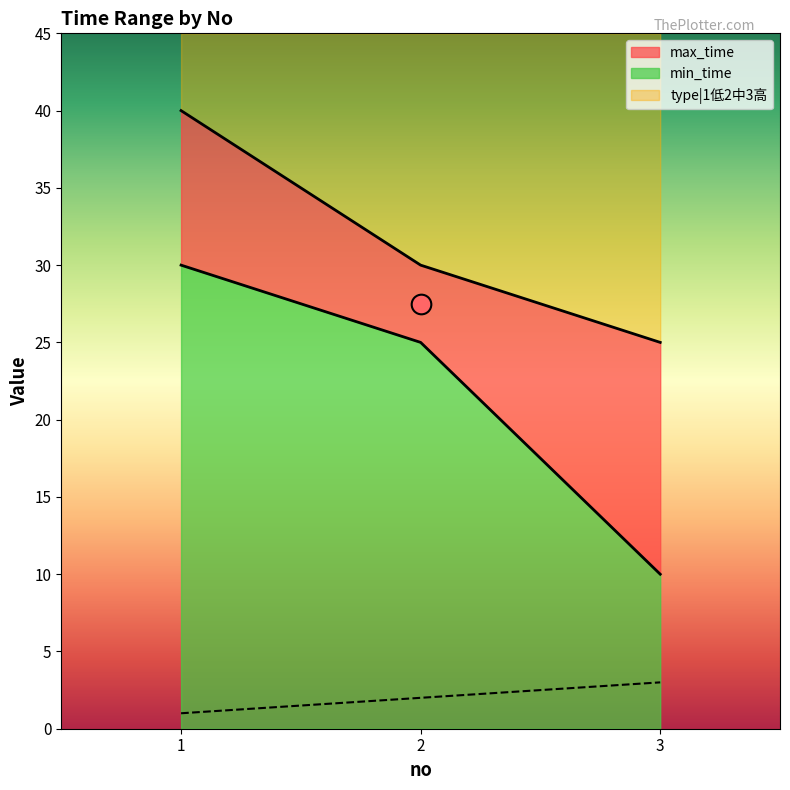

Which series contains the lowest Y value?

type|1低2中3高